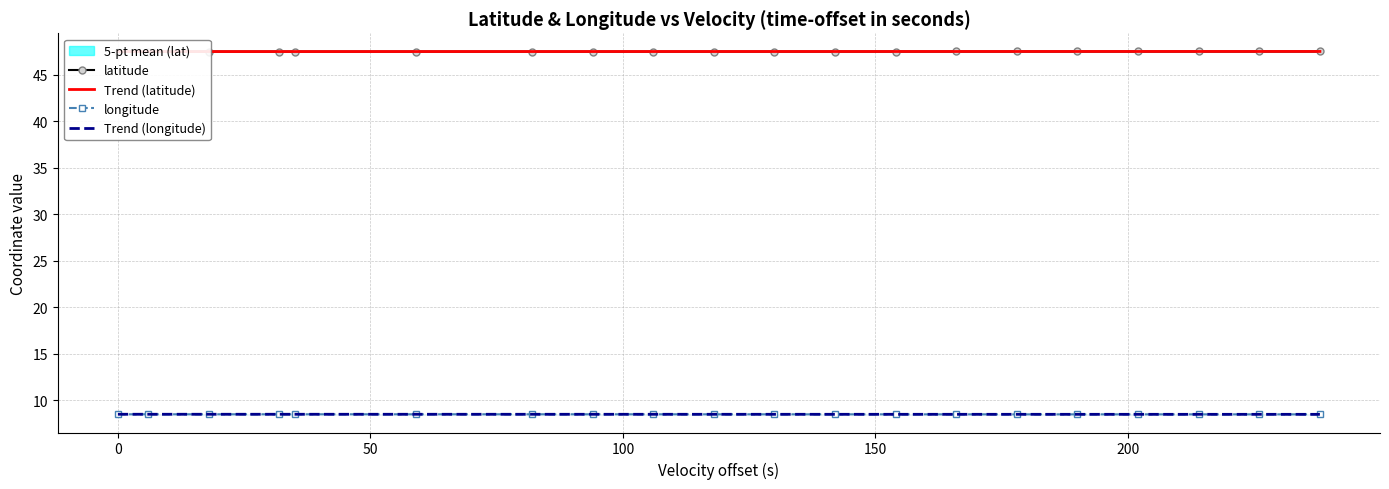

True or false: latitude and longitude cross at least once.

False